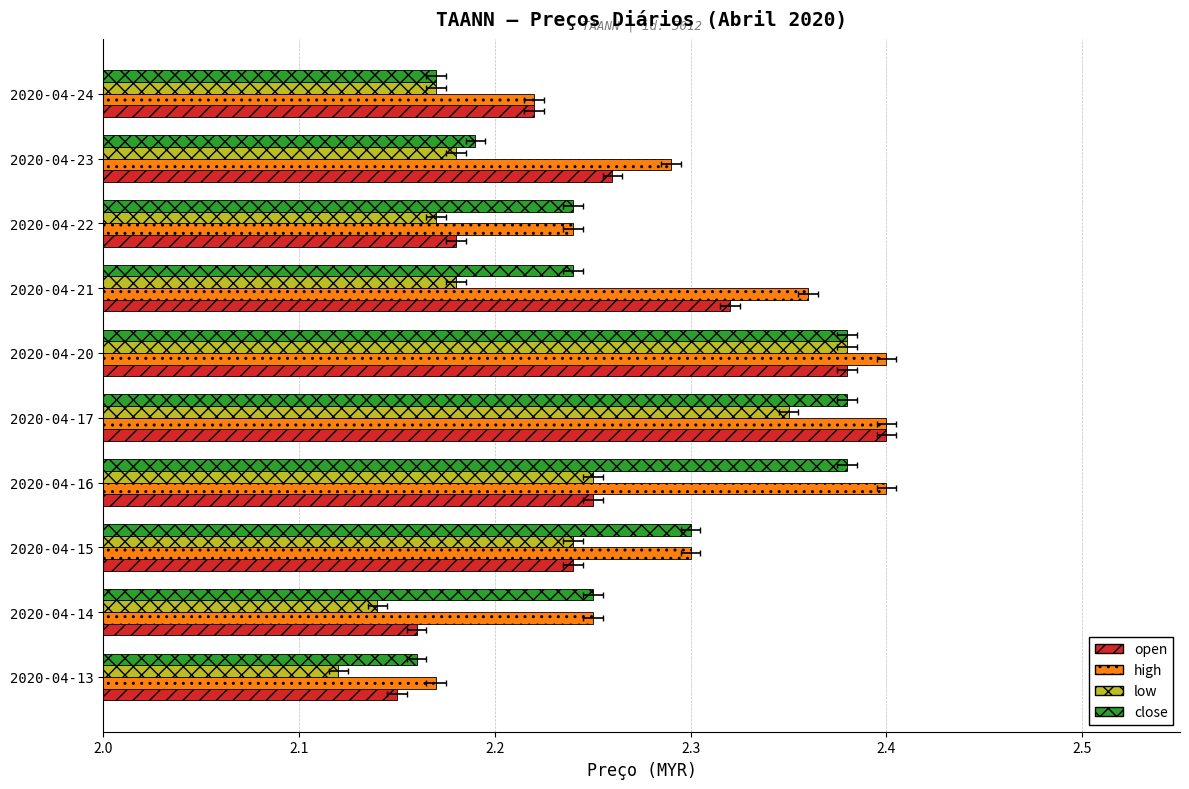

What is the value of the high bar at the 8th from the left?

2.2